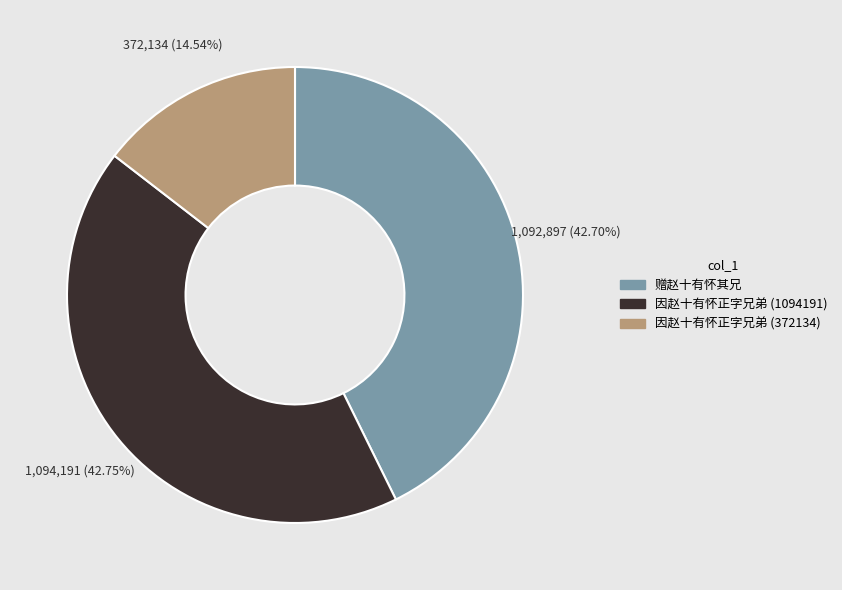

The 因赵十有怀正字兄弟 (1094191) slice represents 31% of the pie. True or false?

False